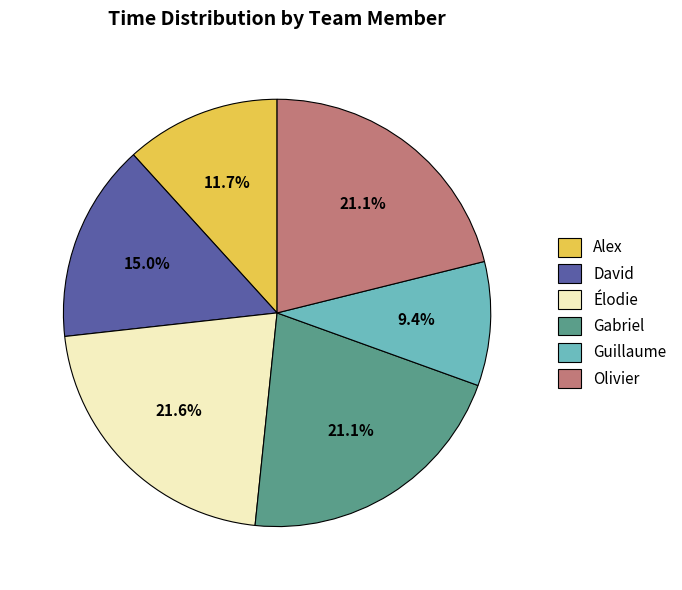

How many segments does this pie chart have?

6